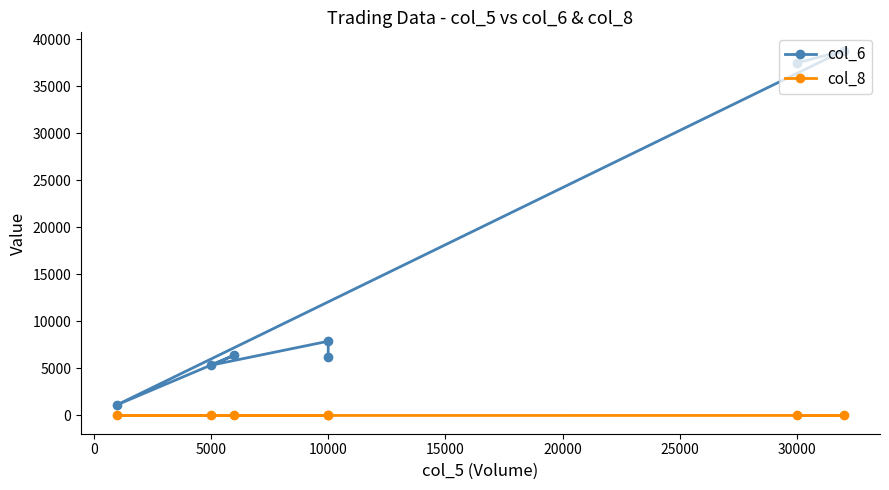

Rank the series by their maximum value, from highest to lowest.

col_6, col_8